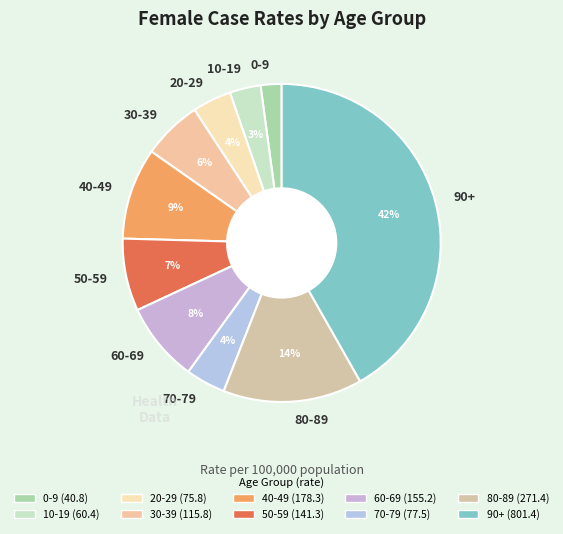

Does 70-79 represent more than half of the total?

No